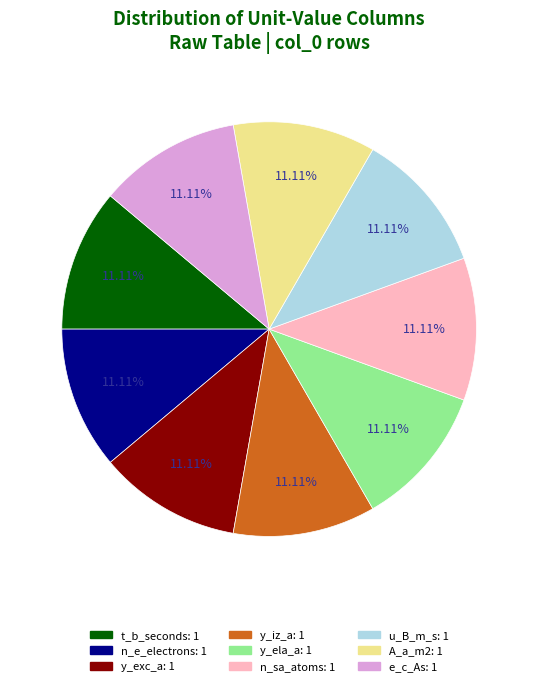

Is there a majority slice in this chart?

No